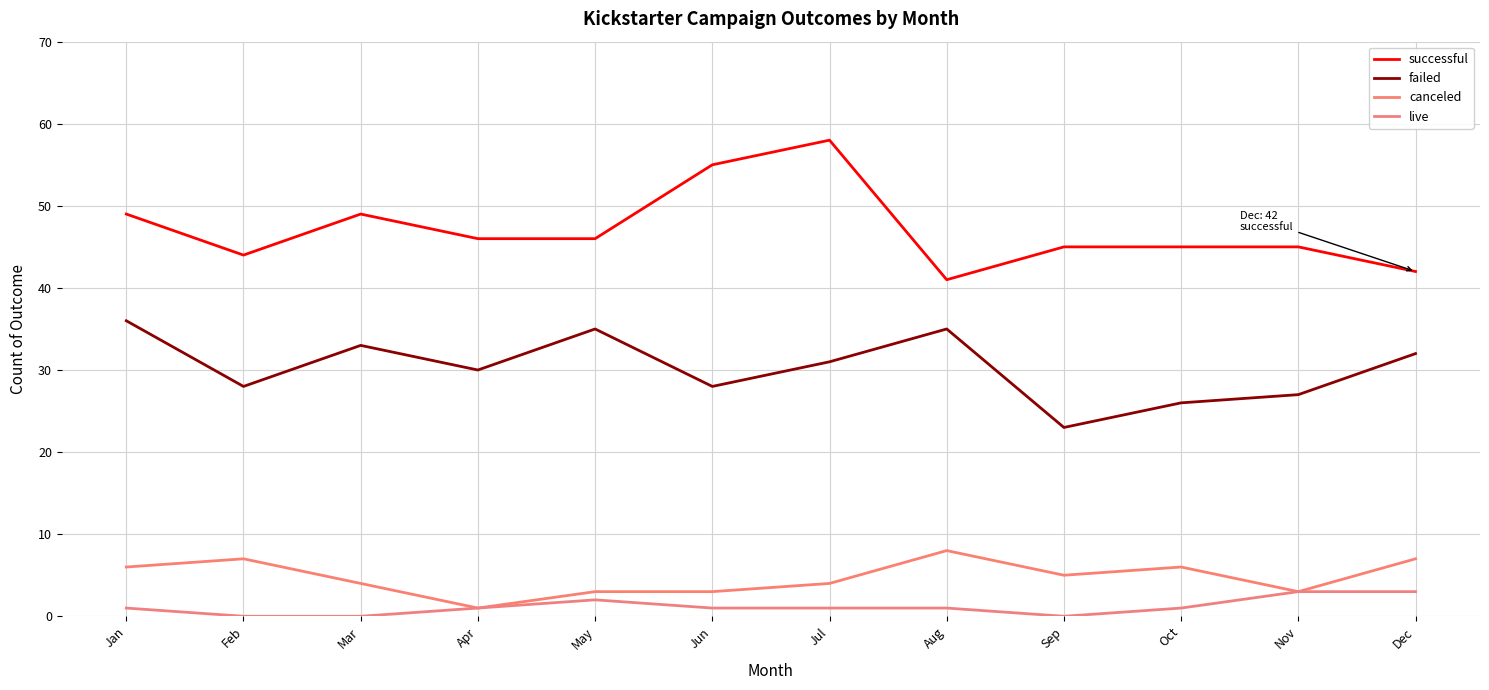

True or false: live and successful intersect in this chart.

False